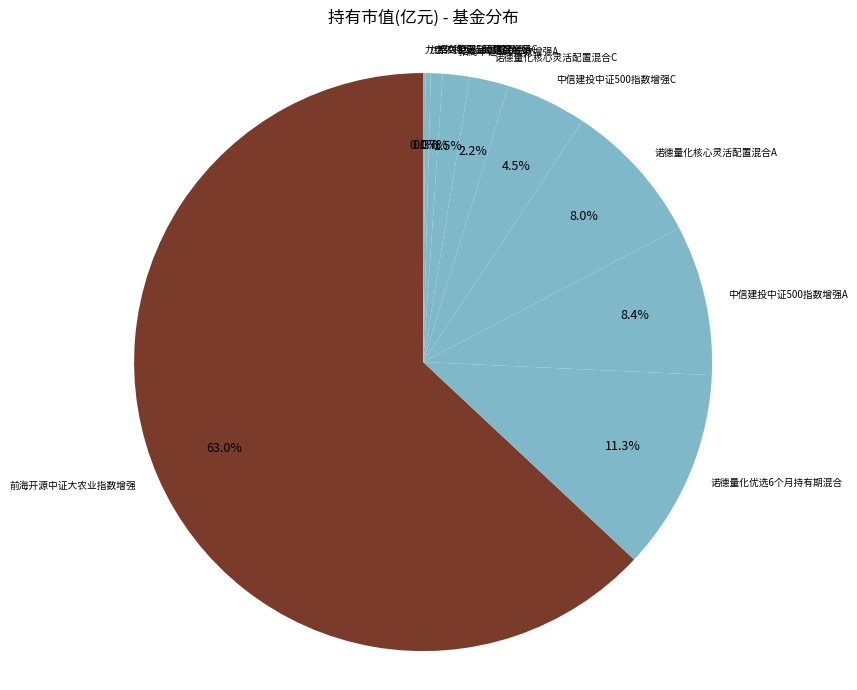

What percentage is NOT represented by 招商中证500指数增强A?

98.5%